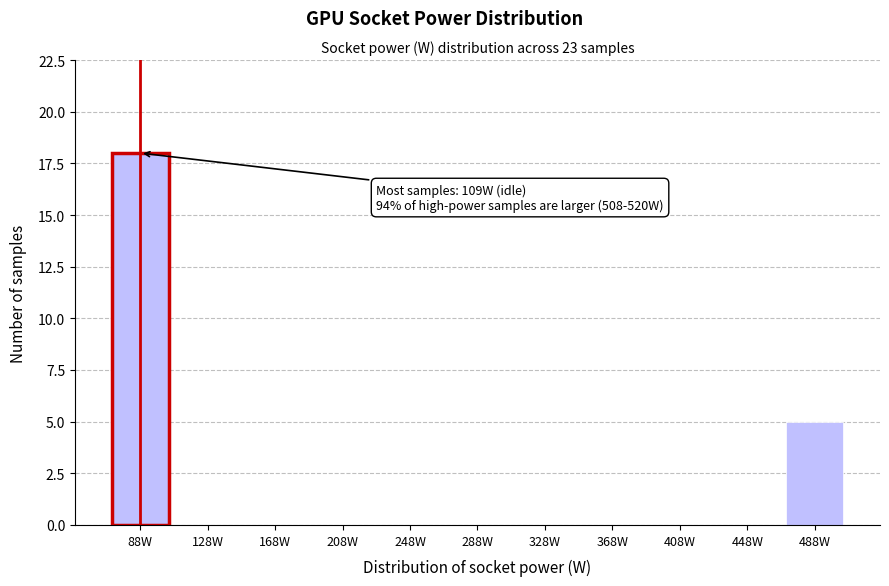

Reading left to right, extract all data points from this chart.

88W=18	128W=0	168W=0	208W=0	248W=0	288W=0	328W=0	368W=0	408W=0	448W=0	488W=5